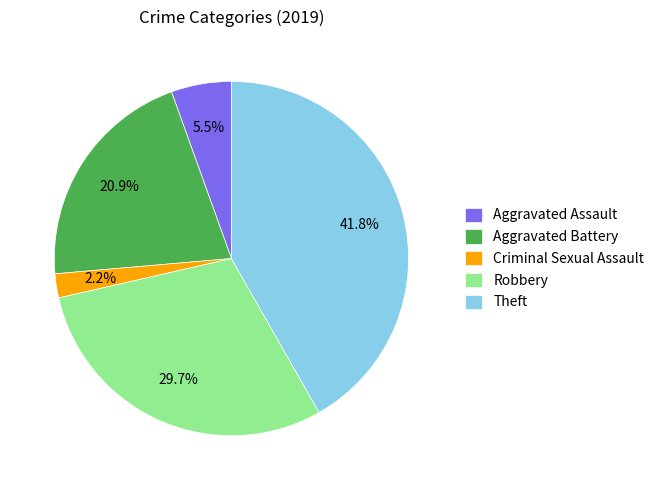

Approximately how many times larger is the value at Robbery compared to Criminal Sexual Assault?

13.5